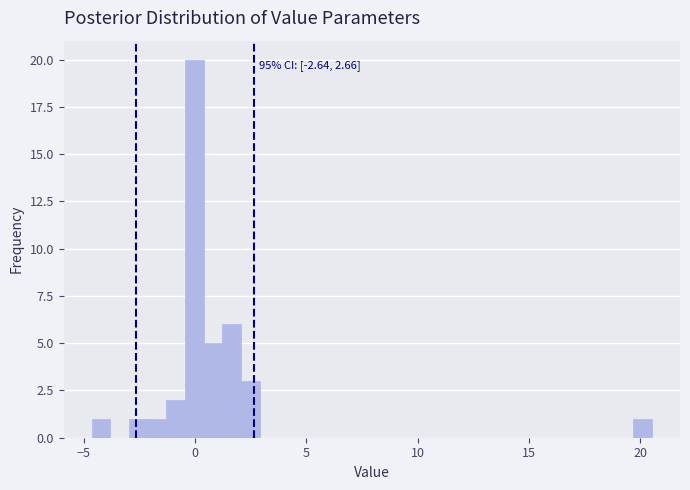

Read against the x-axis, roughly where is the centre of the tallest bar?

0.0